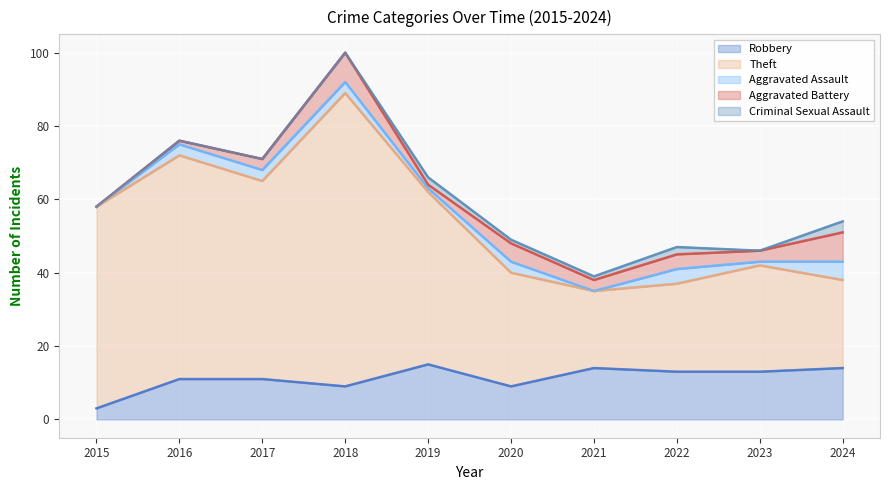

Which has a higher value, 2017 or 2020?

2017